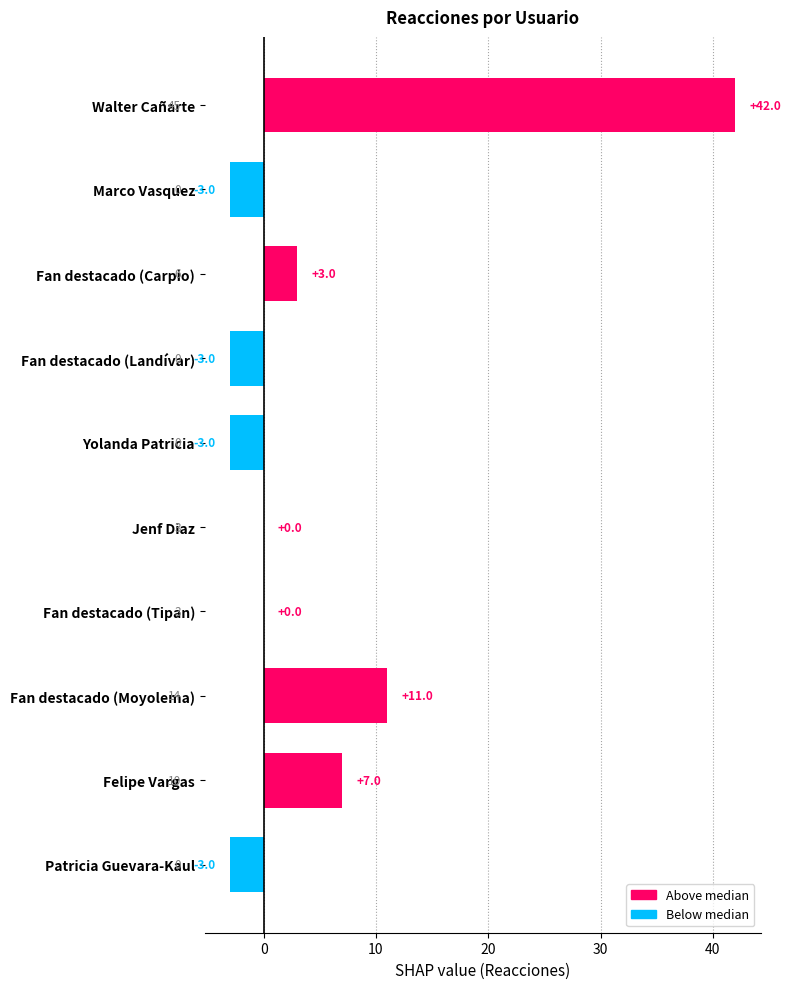

The chart shows a value of 5 at Fan destacado (Carpio). True or false?

False